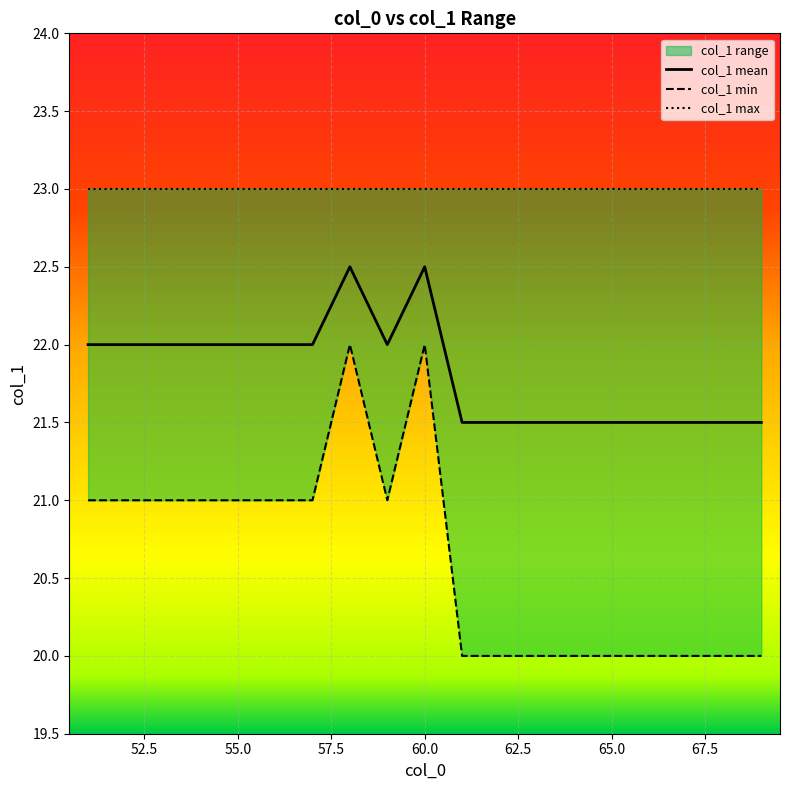

In col_1 min, how many points are higher than both neighbors (excluding endpoints)?

2